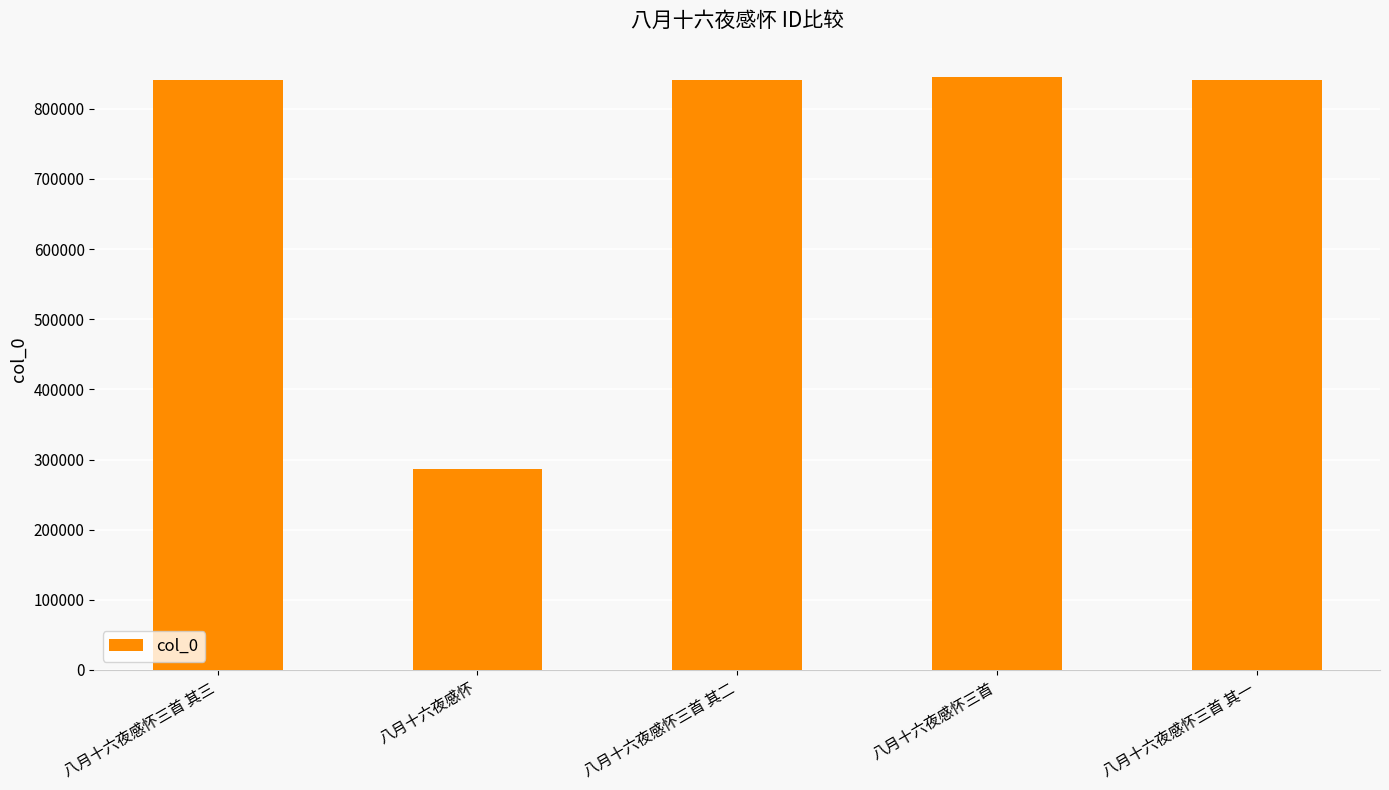

What is the difference between the maximum and minimum values?

557604